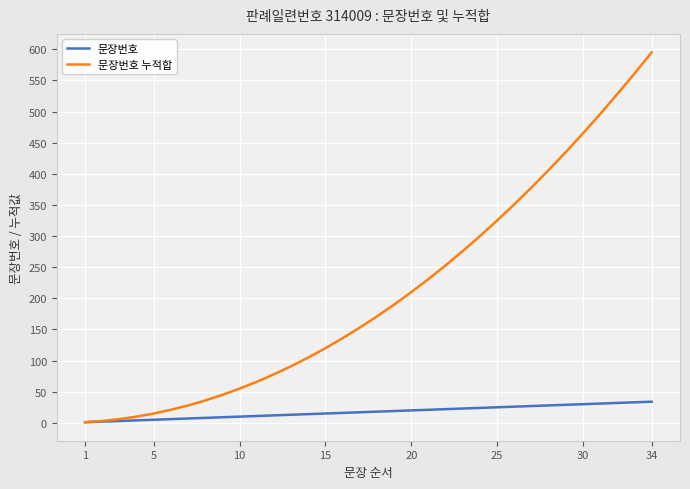

Which series has the largest range (max minus min)?

문장번호 누적합